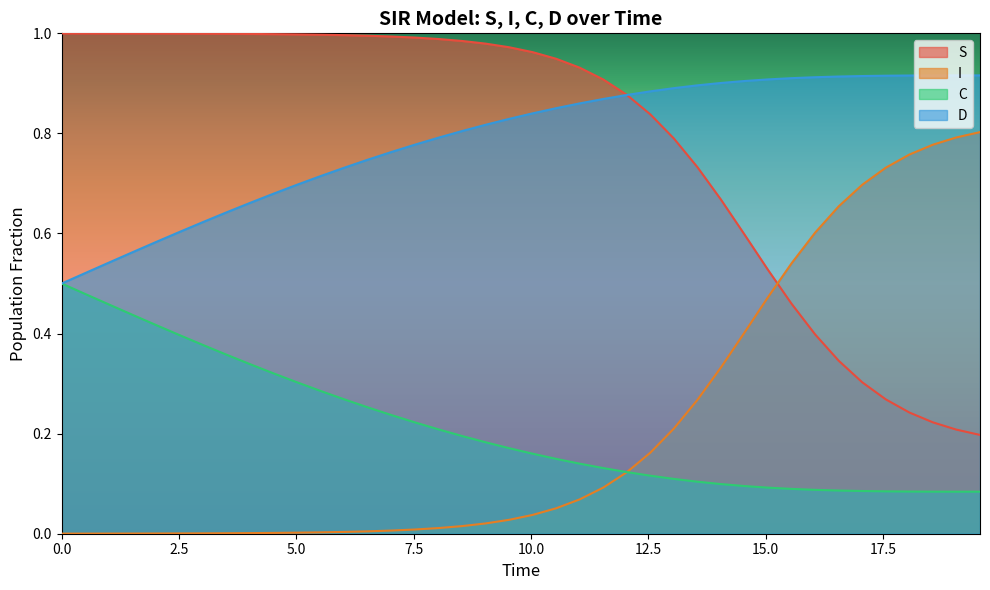

Does the chart display data point markers on the line(s)?

No